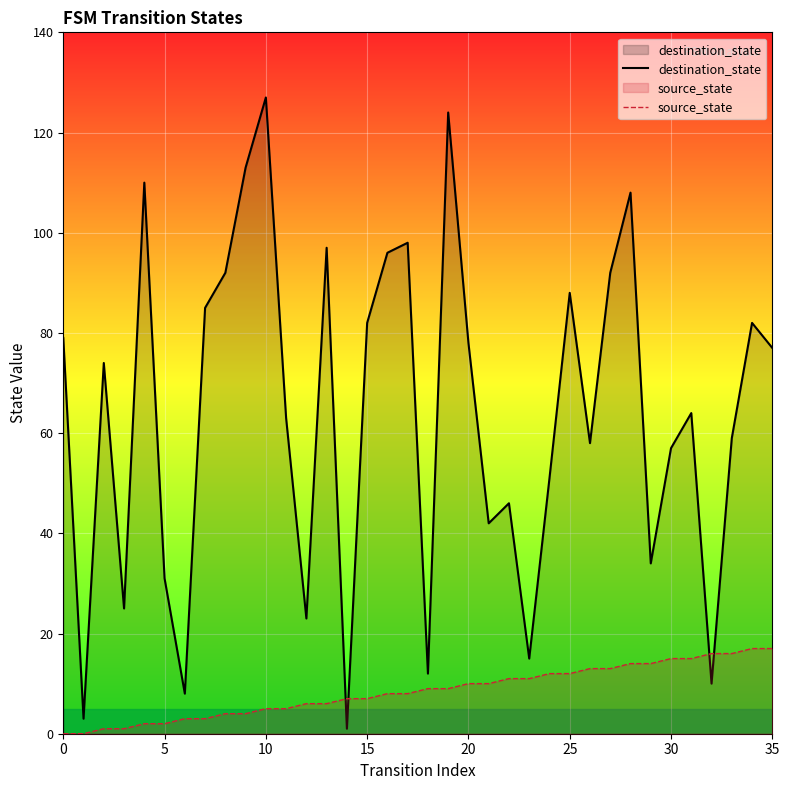

How many intersections are there between source_state and destination_state?

4